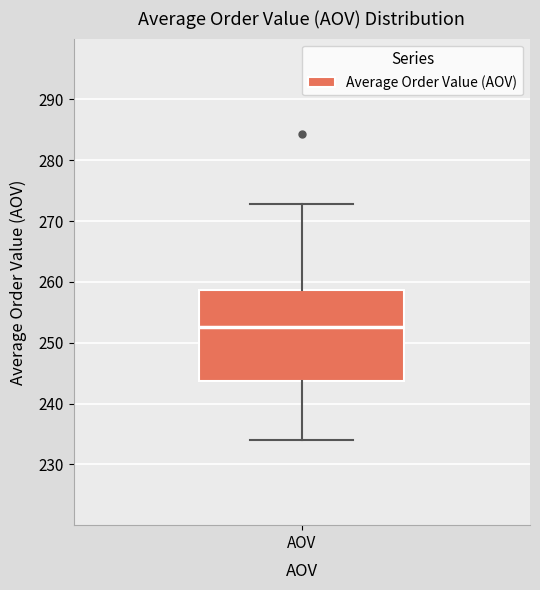

Read this box plot against the y-axis: the position of the median line, the range covered by the box, and the ends of both whiskers. The values are not printed on the chart, so give them approximately, as read against the axis.

median 253, box 244 to 259, whiskers 234 to 273